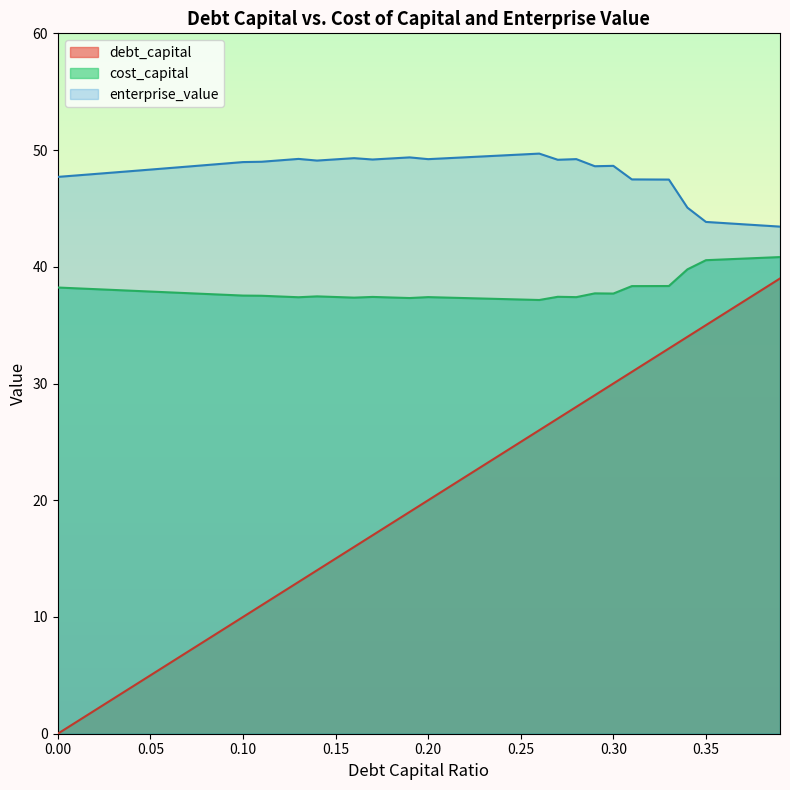

What is the sum of the cost_capital values at 0.1 and 0.32?

75.9